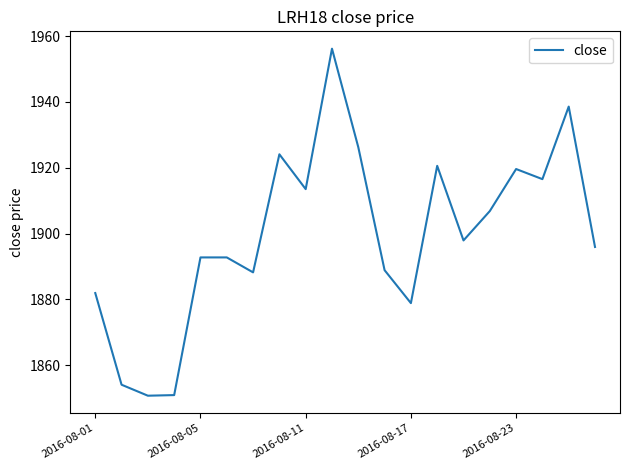

What is the maximum value shown in the chart?

1956.2